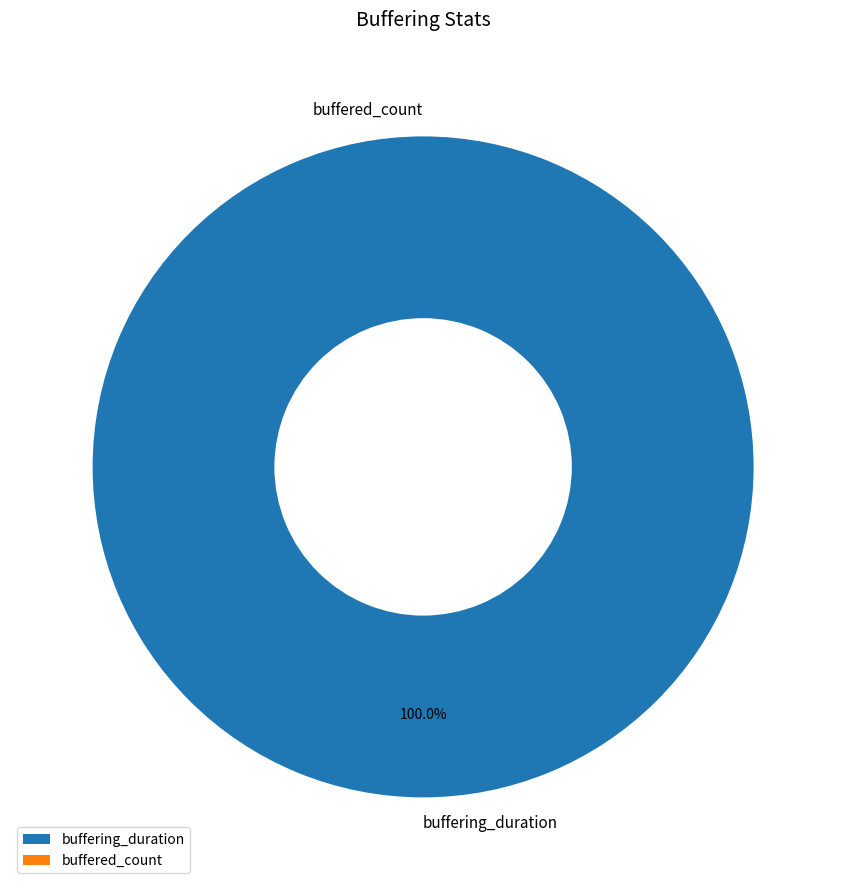

True or false: buffering_duration accounts for 100% of the total.

True